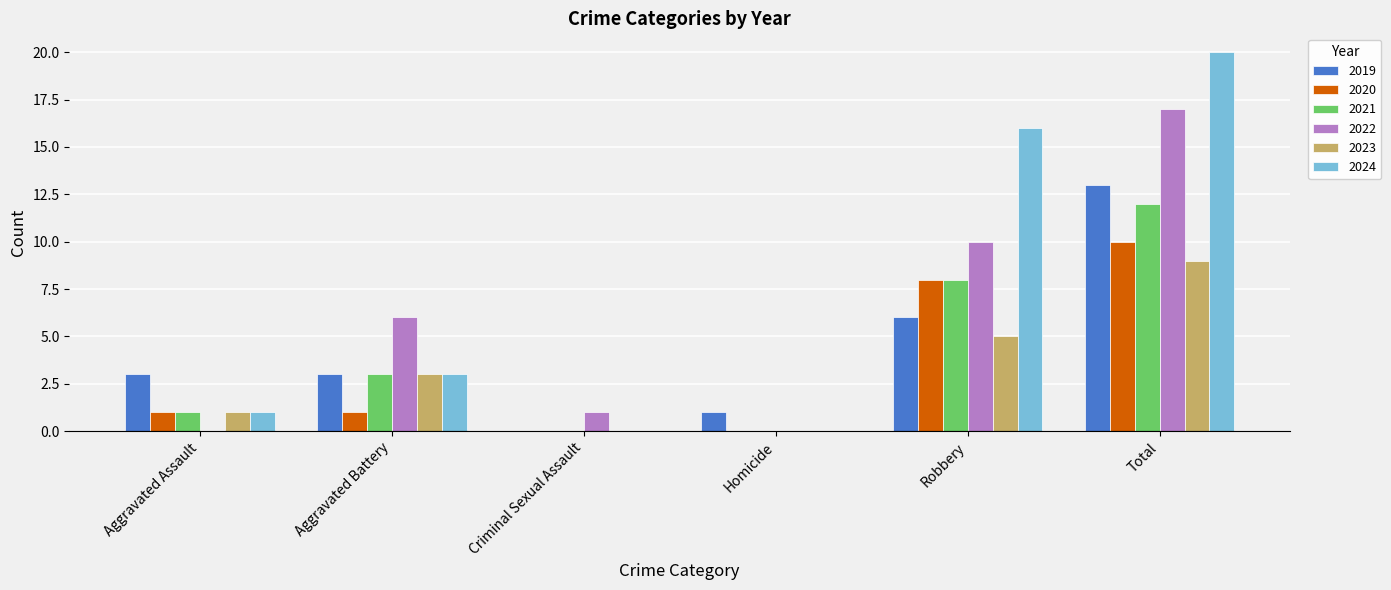

At which category is the sum across all series the highest?

Total